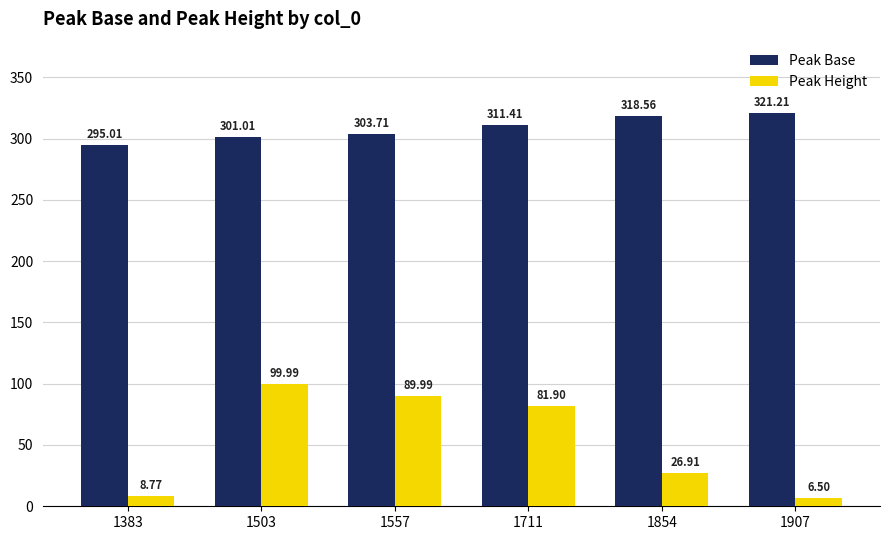

How many values in the Peak Height series exceed 81?

3